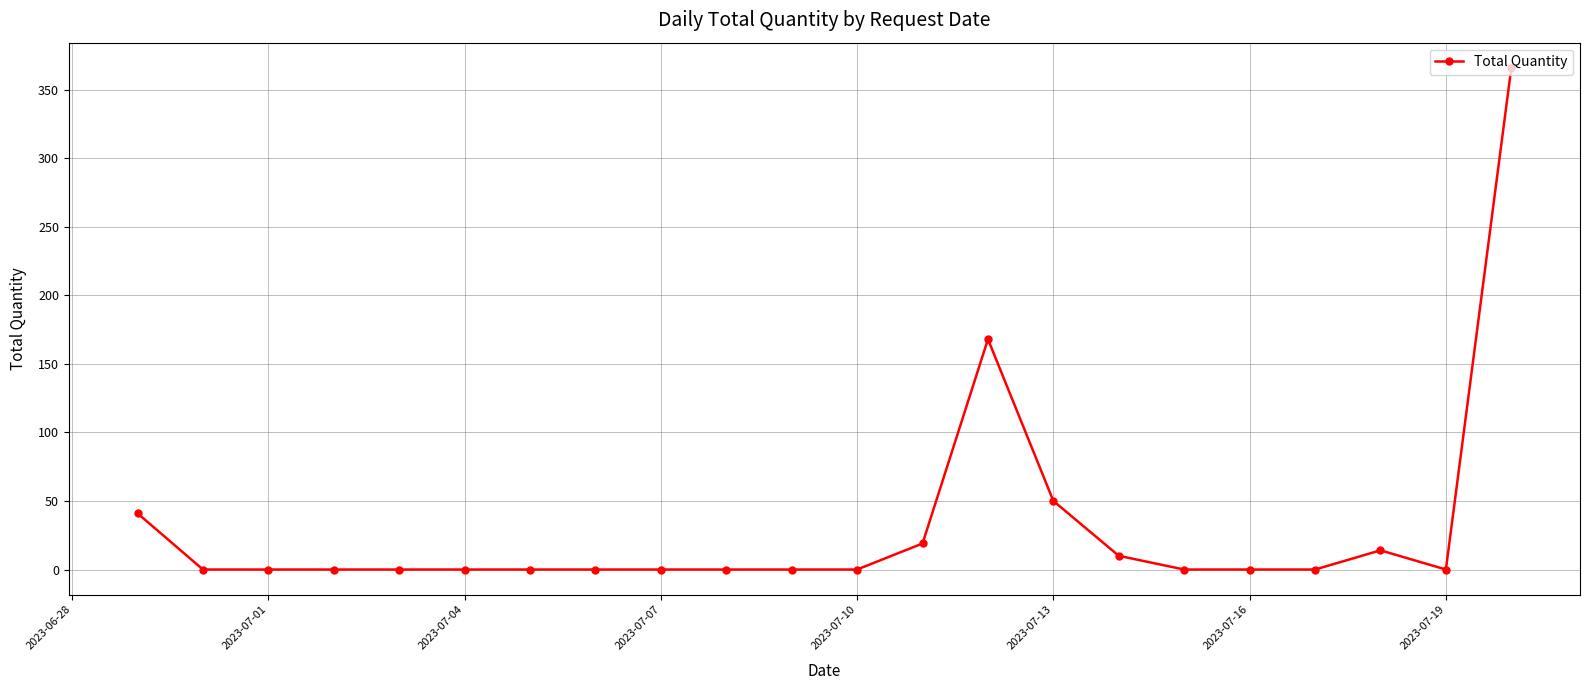

What is the difference between the maximum and minimum values?

366